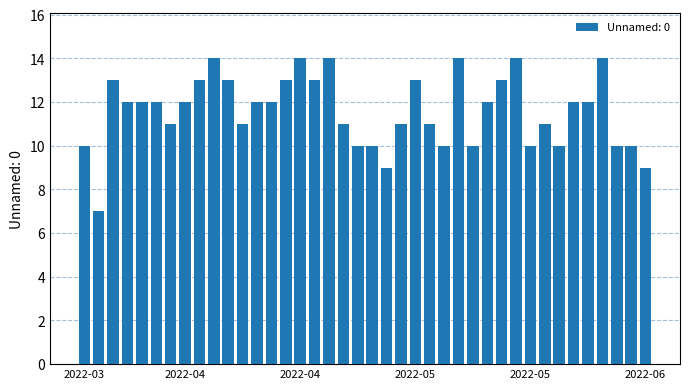

How many values are between 10 and 13?

31